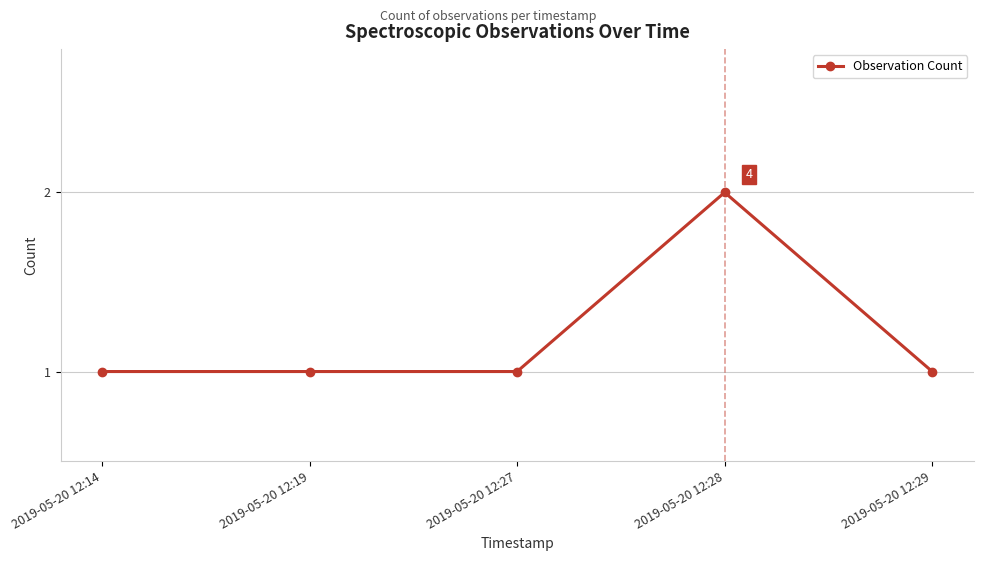

What is the value of the 1st point from the left?

1